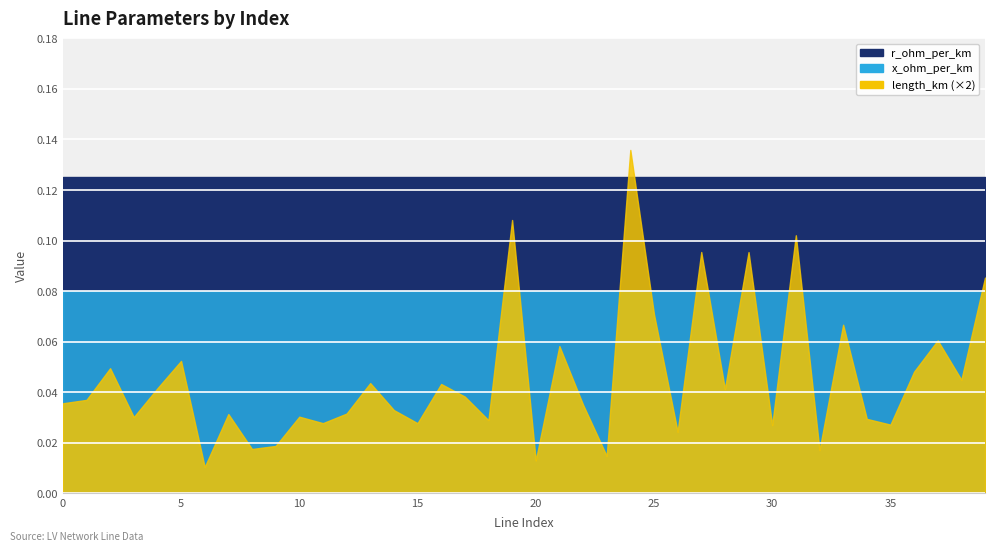

True or false: length_km has more than 1 points higher than both neighbors.

True